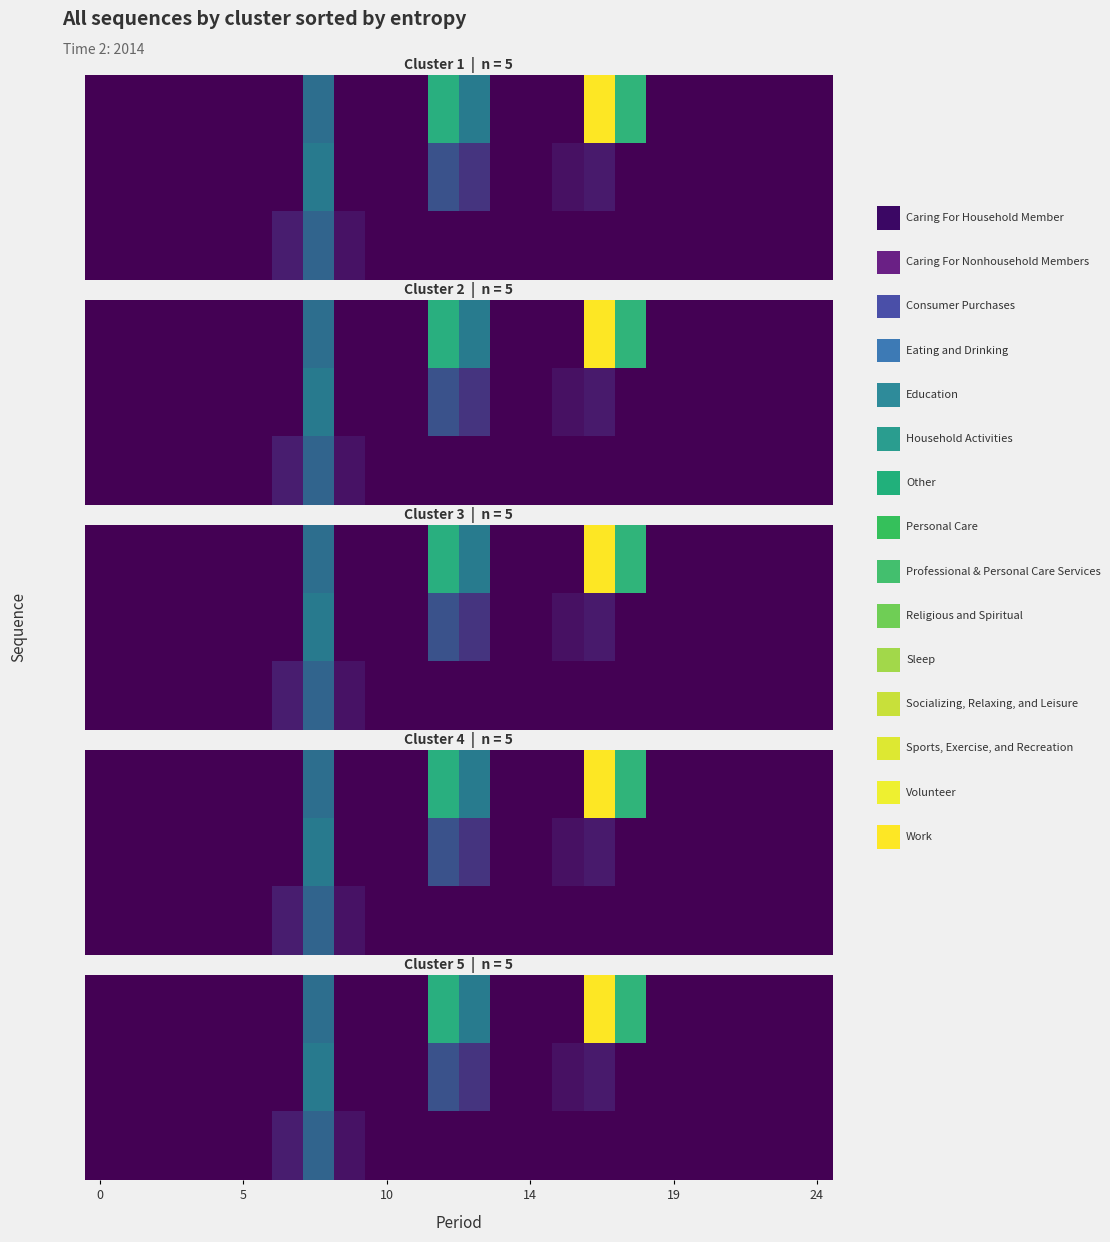

Count the number of categories in the chart.

24